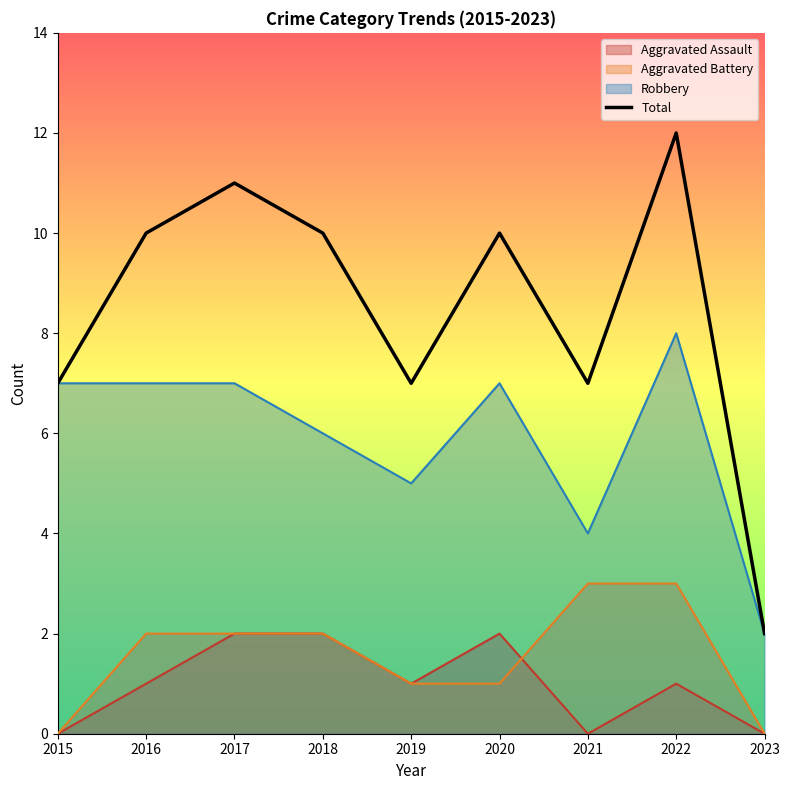

How many points are lower than both their immediate neighbors (excluding endpoints)?

2